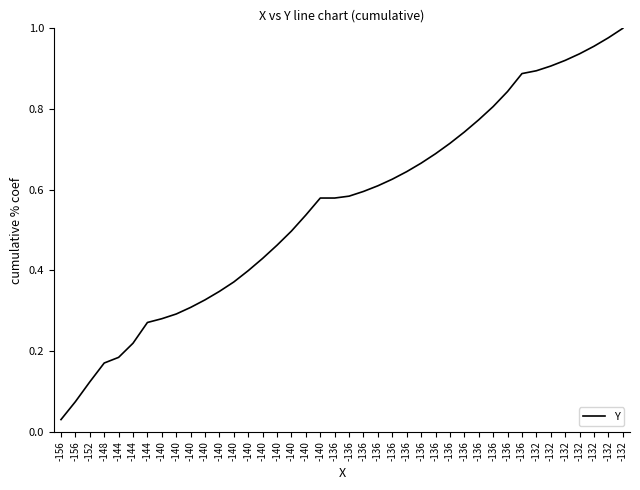

Does the chart display data point markers on the line(s)?

No